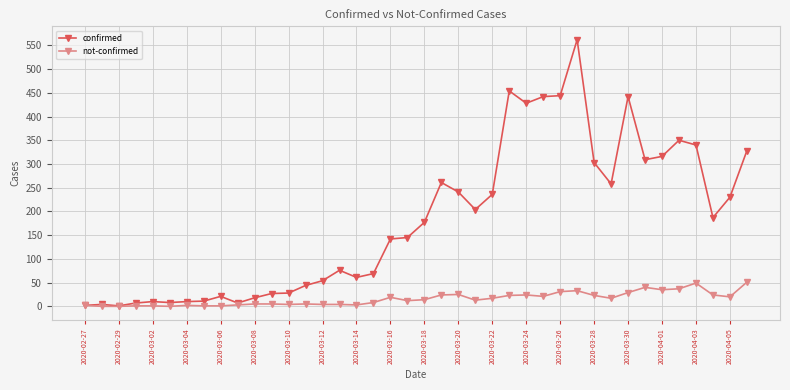

Does the chart display data point markers on the line(s)?

Yes